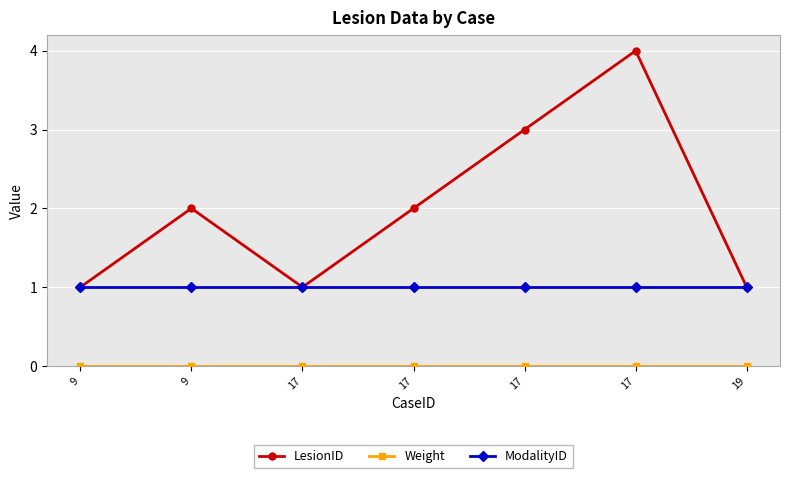

What is the sum of the LesionID values at 17 and 17?

5